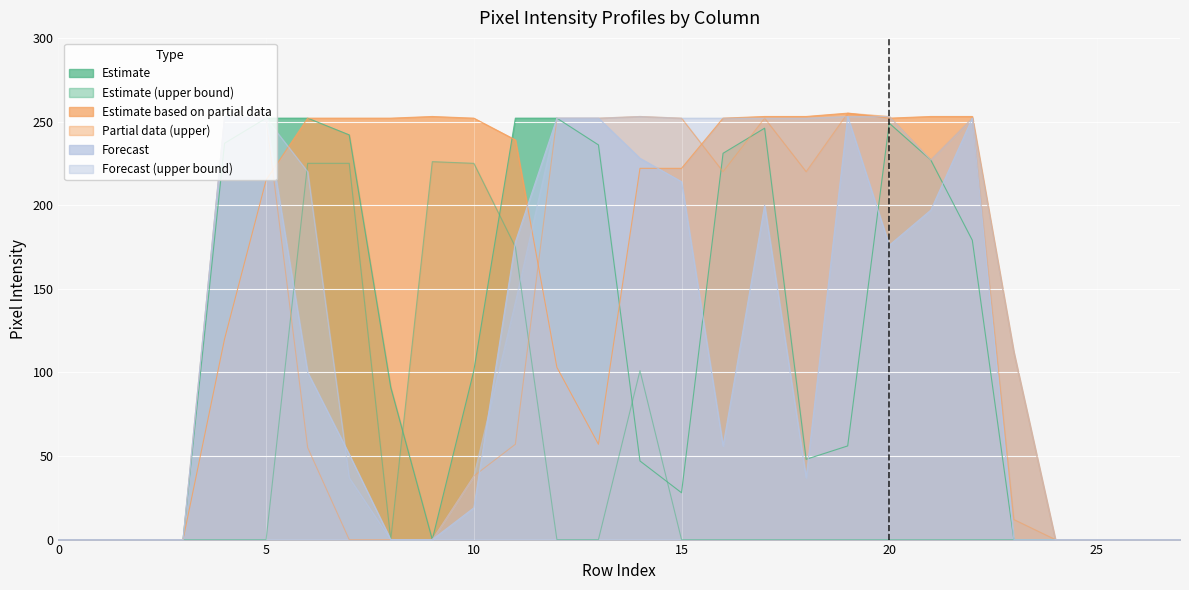

Does the chart display data point markers on the line(s)?

No